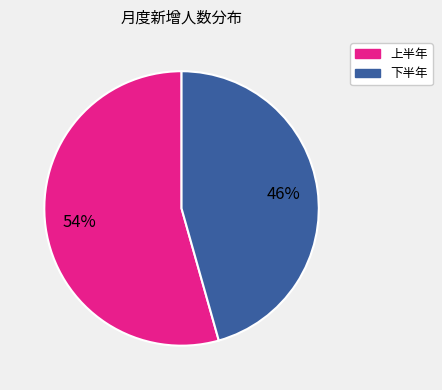

To the nearest percent, what is the average slice percentage?

50%